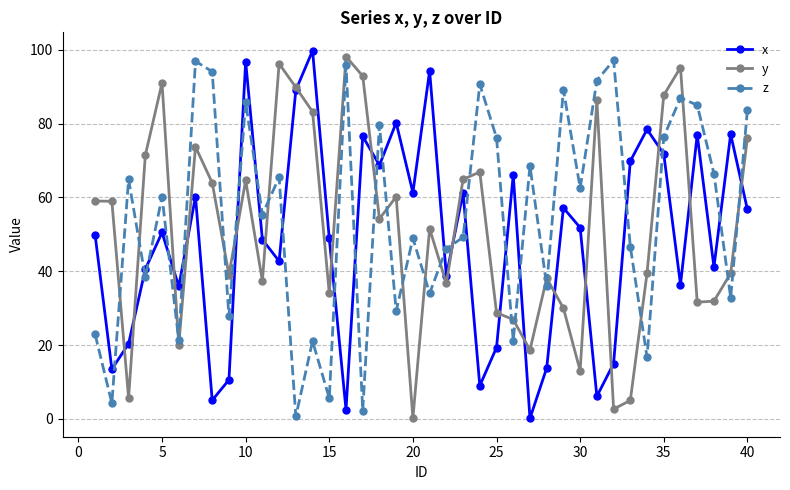

Which series ends up on top after the final intersection of x and z?

z